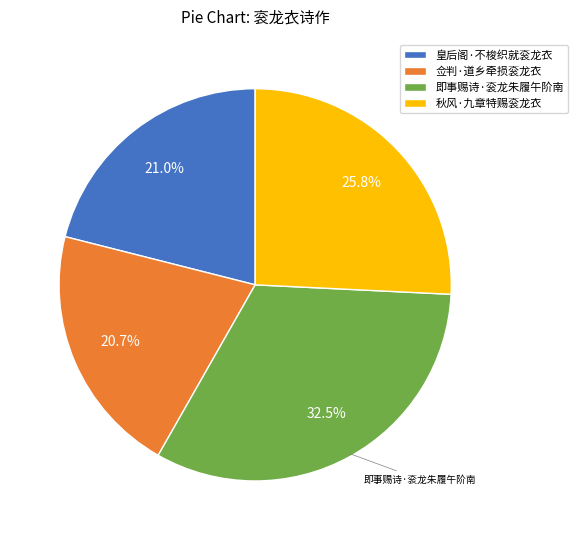

Is there a majority slice in this chart?

No